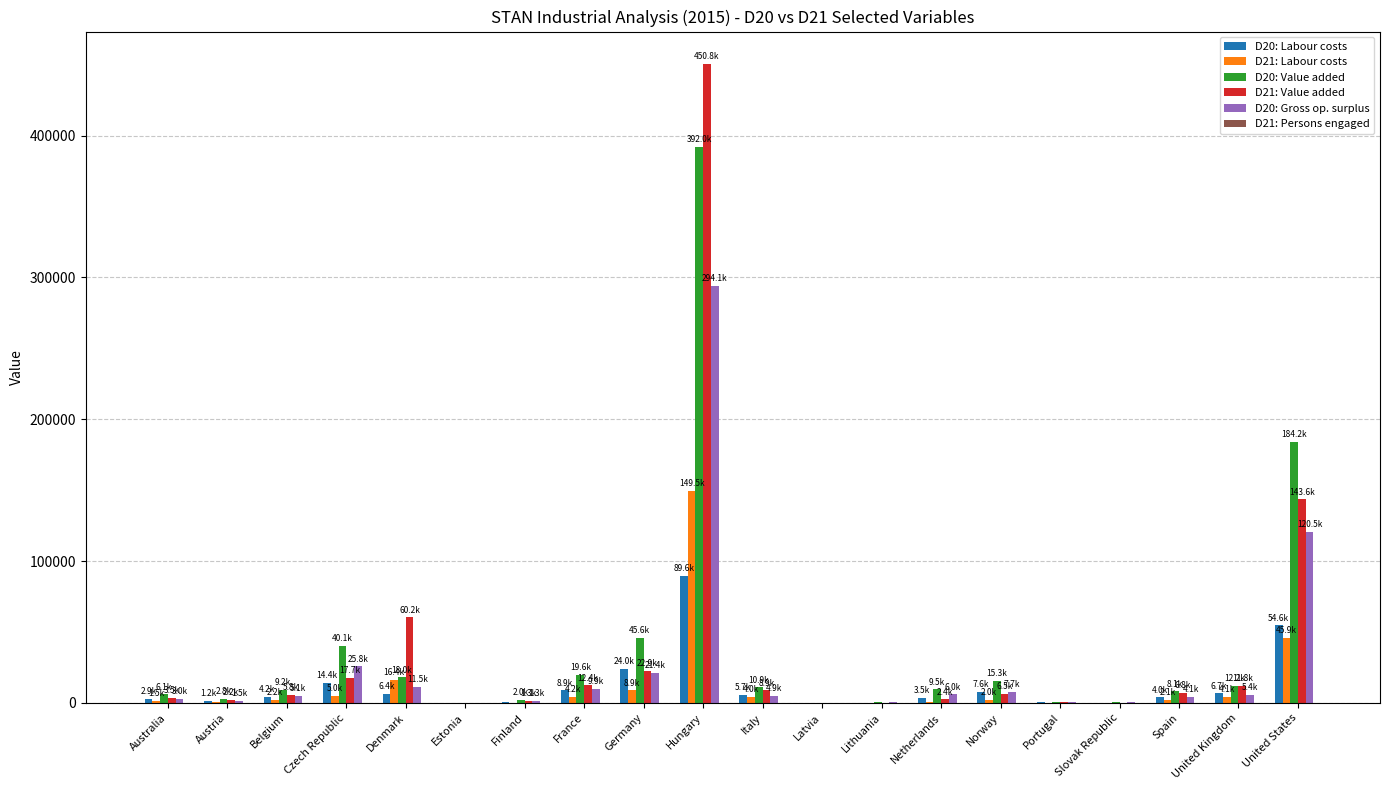

How many distinct data groups are displayed?

6